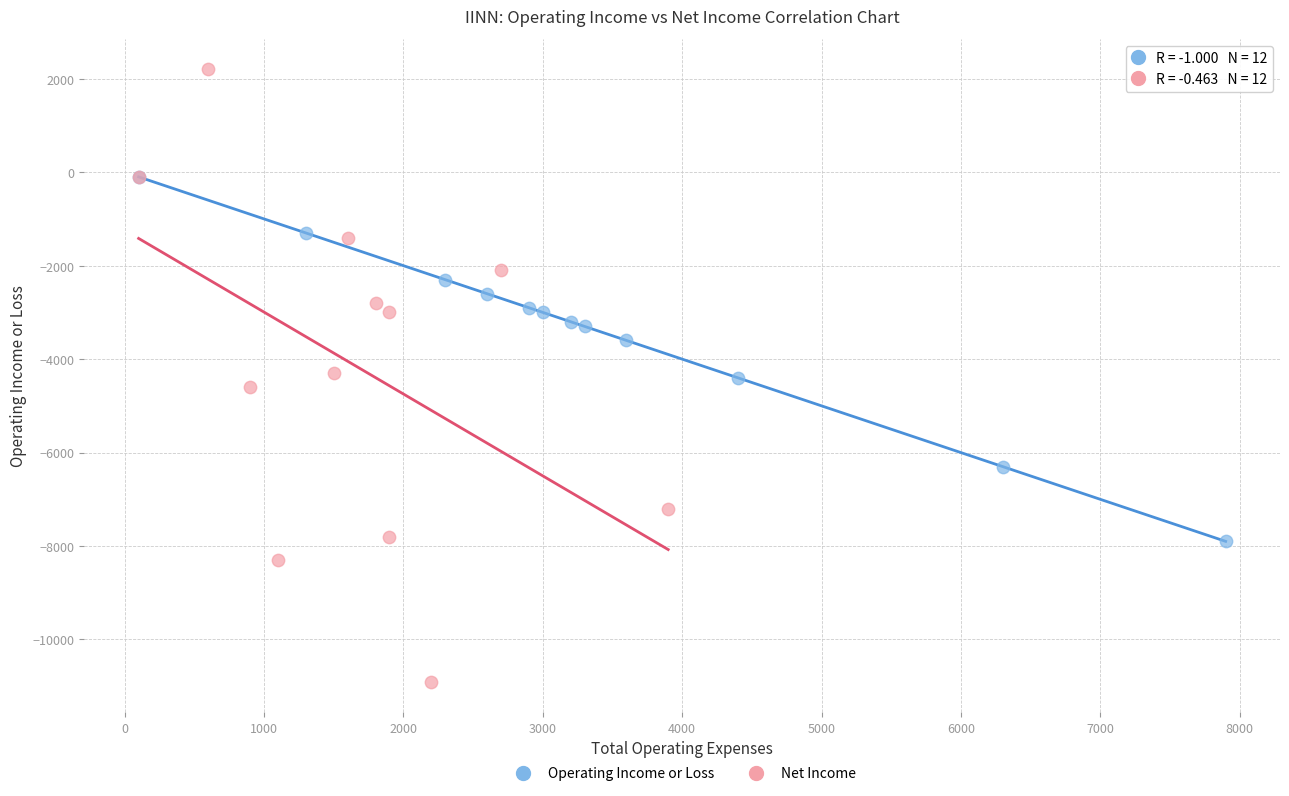

What are all the series names shown in the legend?

Operating Income or Loss, Net Income